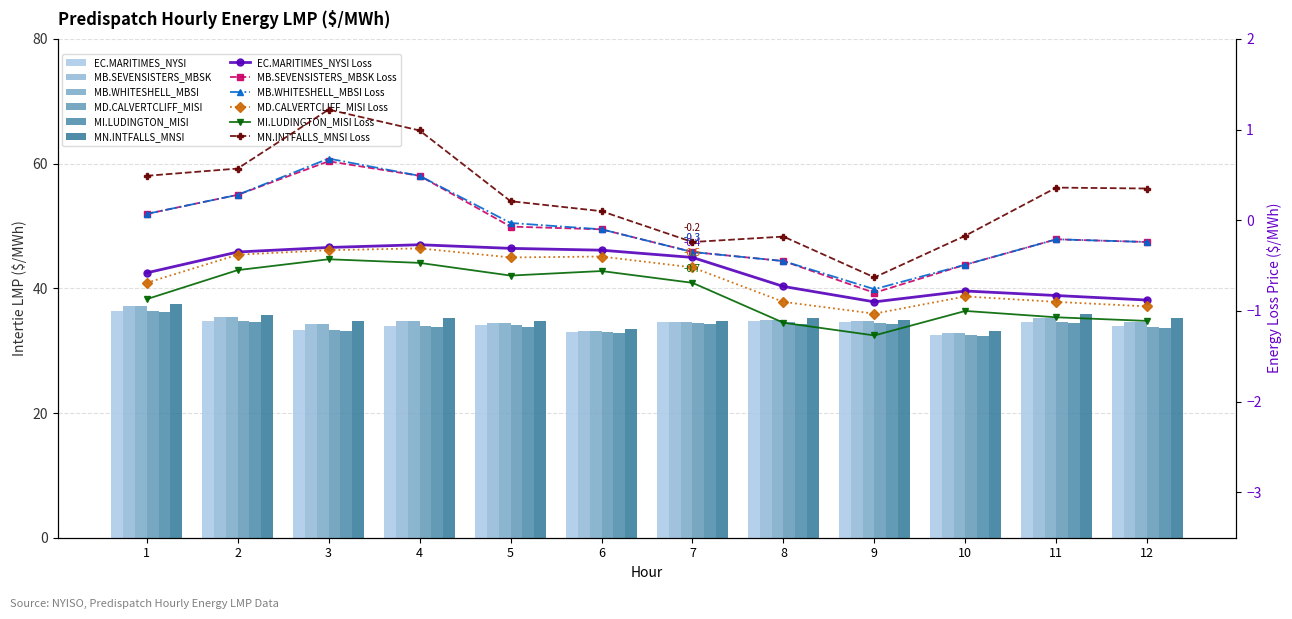

What is the difference between the highest and lowest values at 9?

0.6